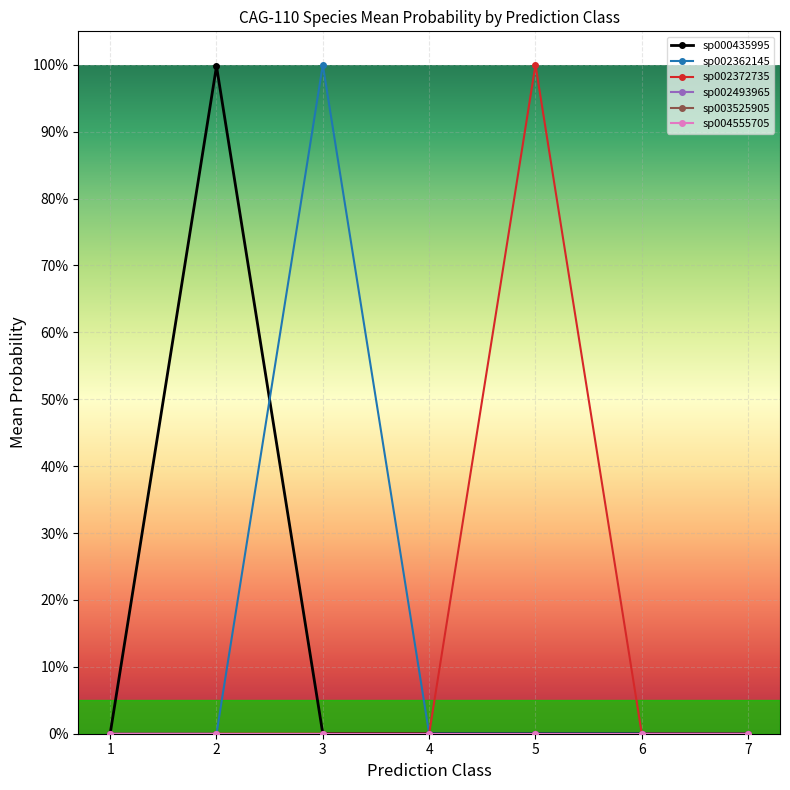

Is this an area chart (filled region under the line)?

No